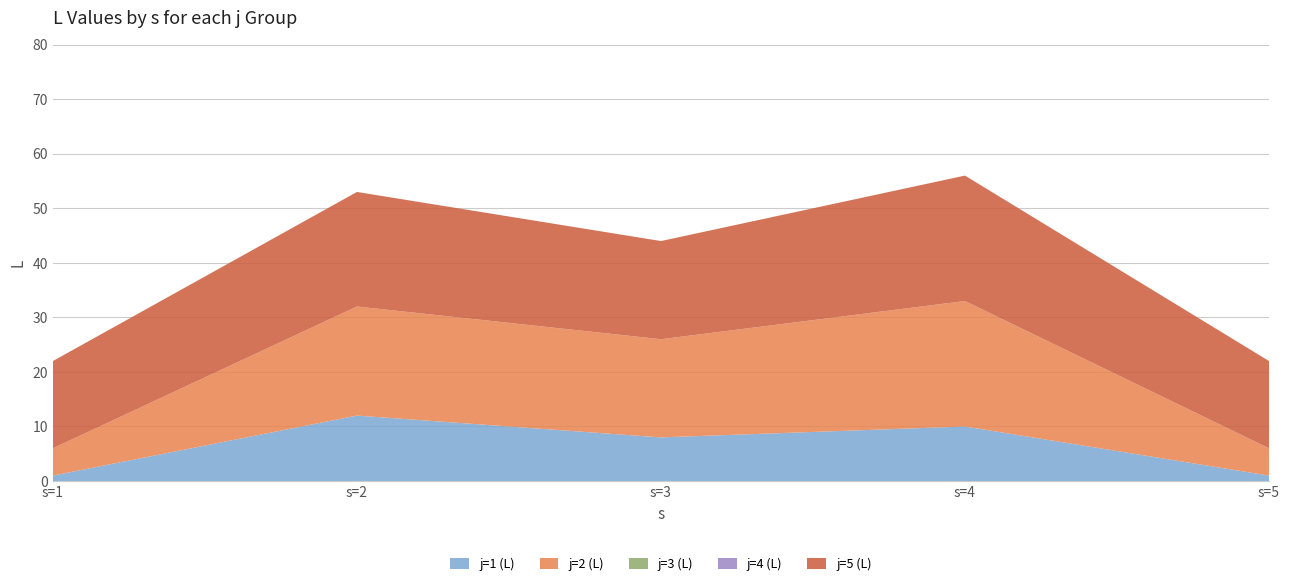

Reading right to left, what are all the values shown in this chart?

j=1 (L): 1	10	8	12	1
j=2 (L): 5	23	18	20	5
j=3 (L): 0	0	0	0	0
j=4 (L): 0	0	0	0	0
j=5 (L): 16	23	18	21	16